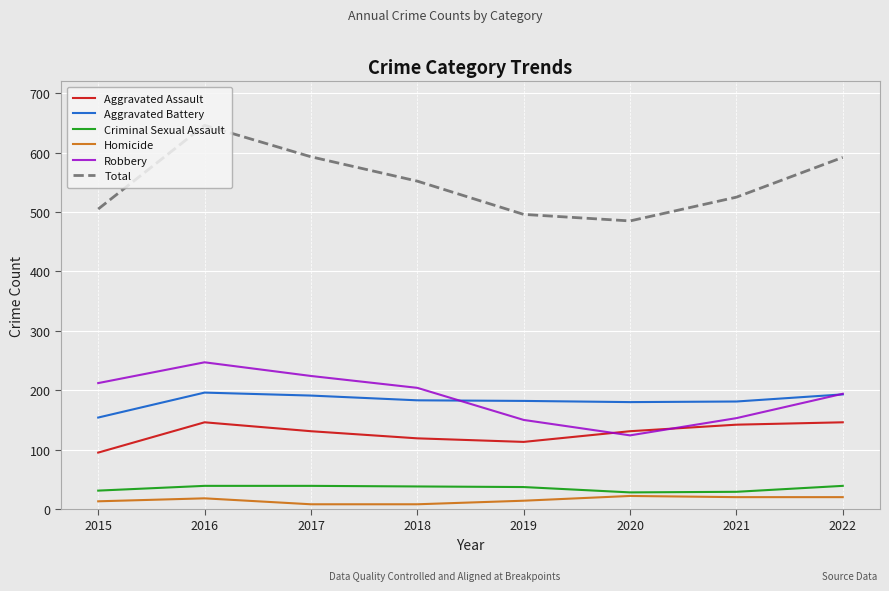

Does the chart have visible grid lines?

Yes